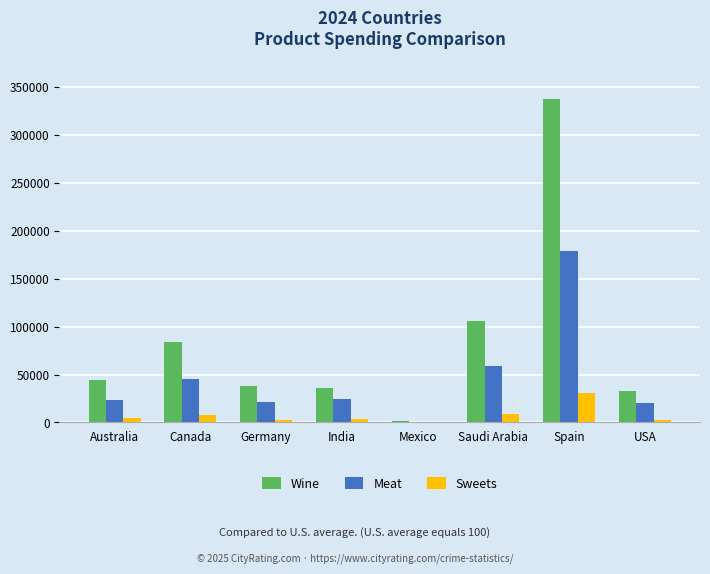

What is the total value across all series at USA?

55547